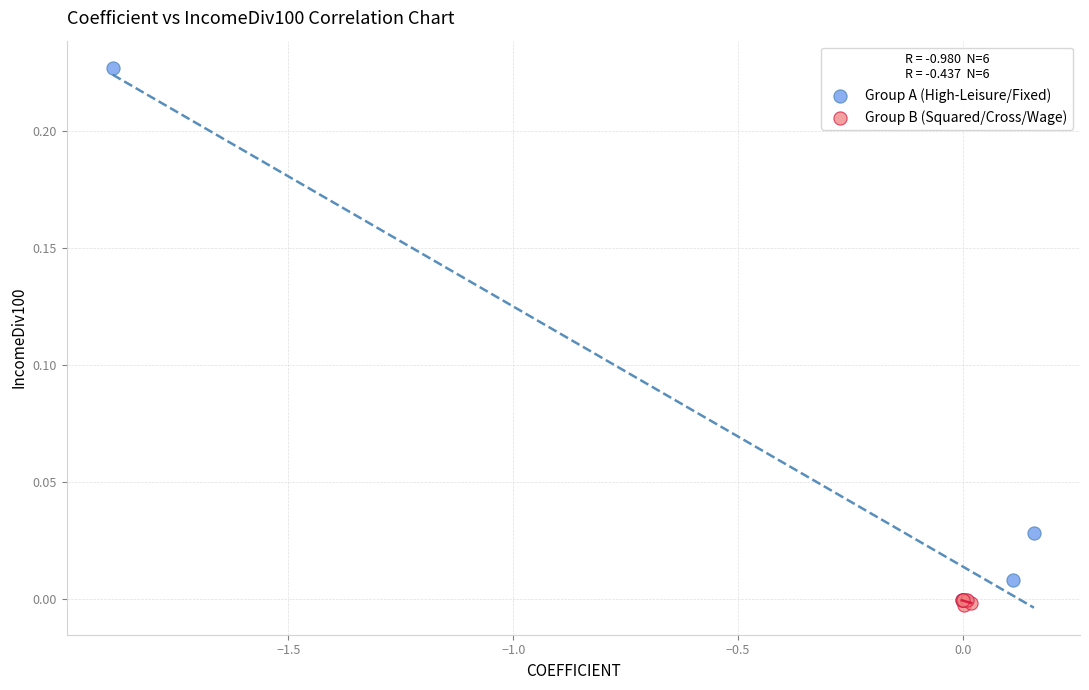

Which series reaches the maximum Y coordinate?

Group A (High-Leisure/Fixed)